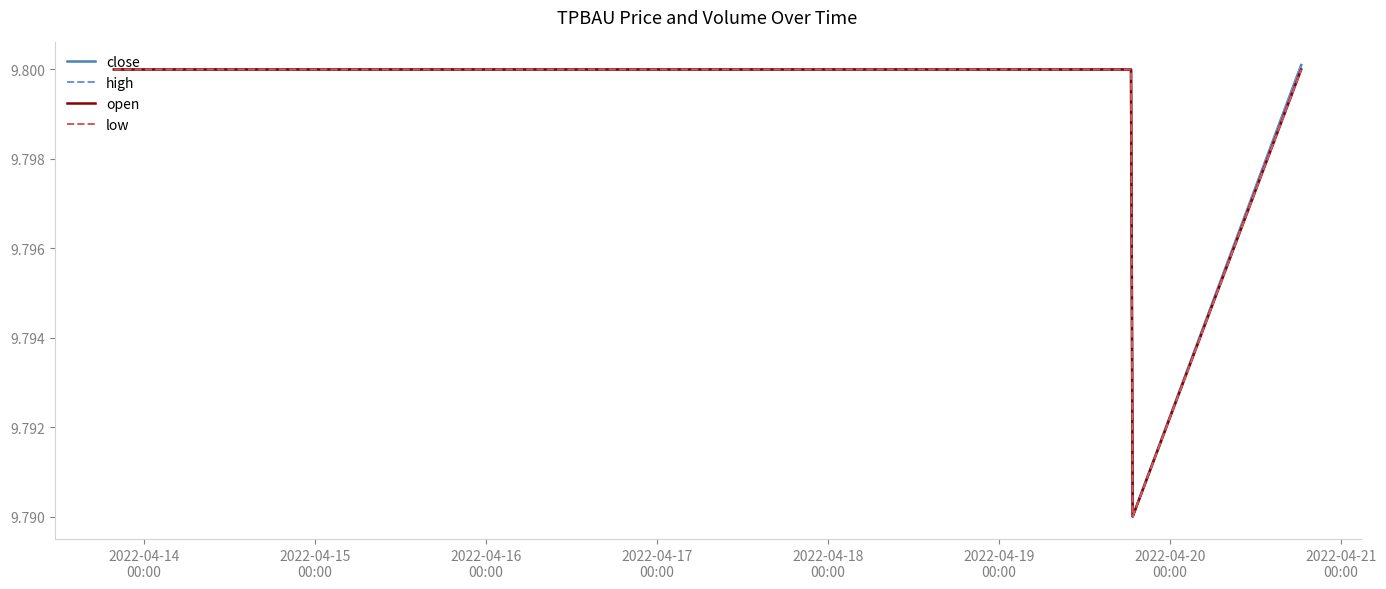

Is this an area chart (filled region under the line)?

No